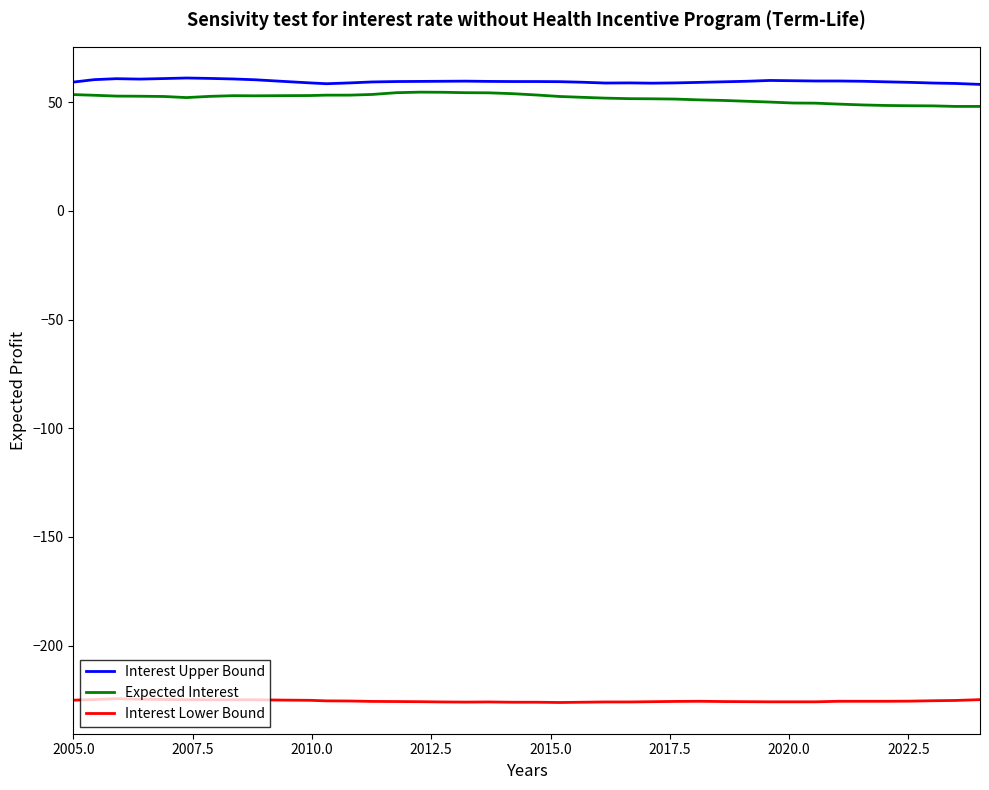

List the series in order of their peak value, lowest first.

Interest Lower Bound, Expected Interest, Interest Upper Bound